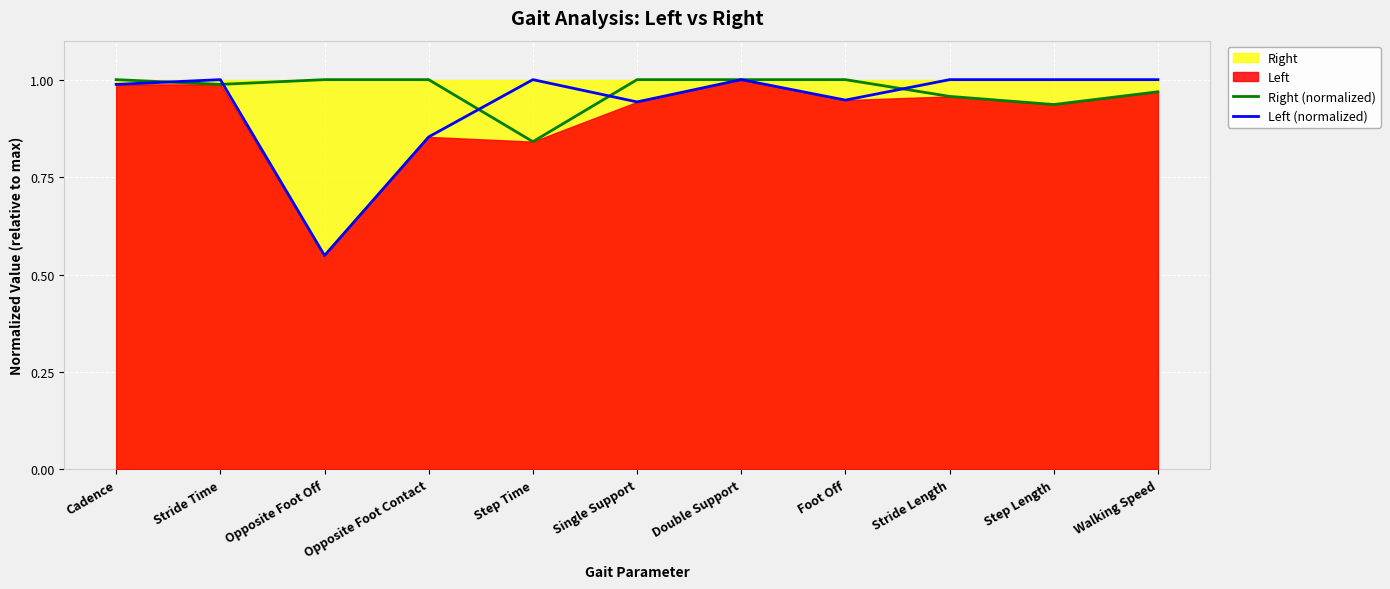

How many interior local peaks does the Left (normalized) series have?

3